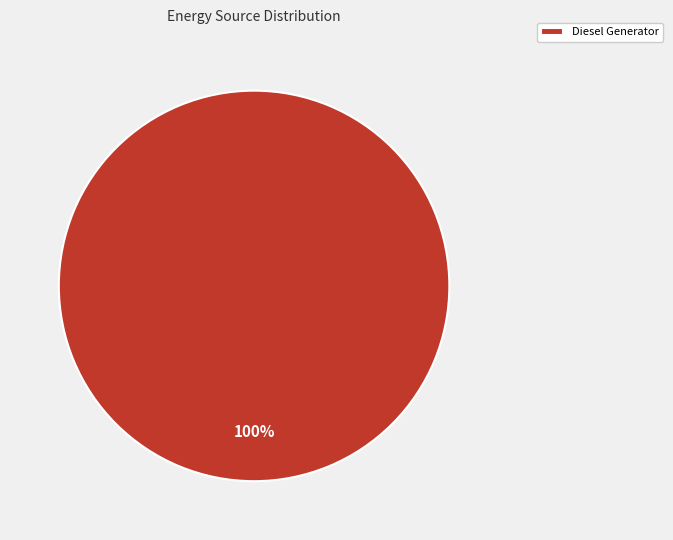

Rank the categories by value from highest to lowest.

Diesel Generator